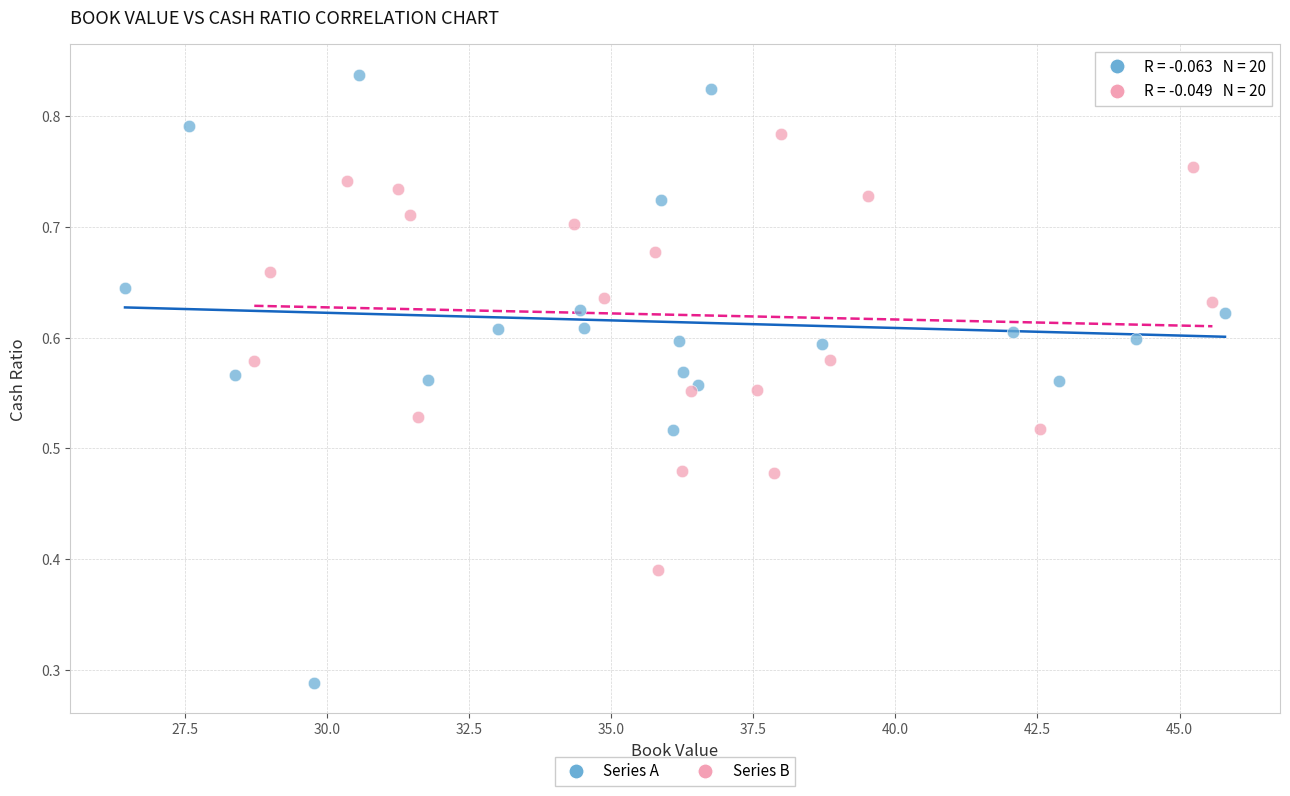

Which series has the largest Y range (max minus min)?

Series A